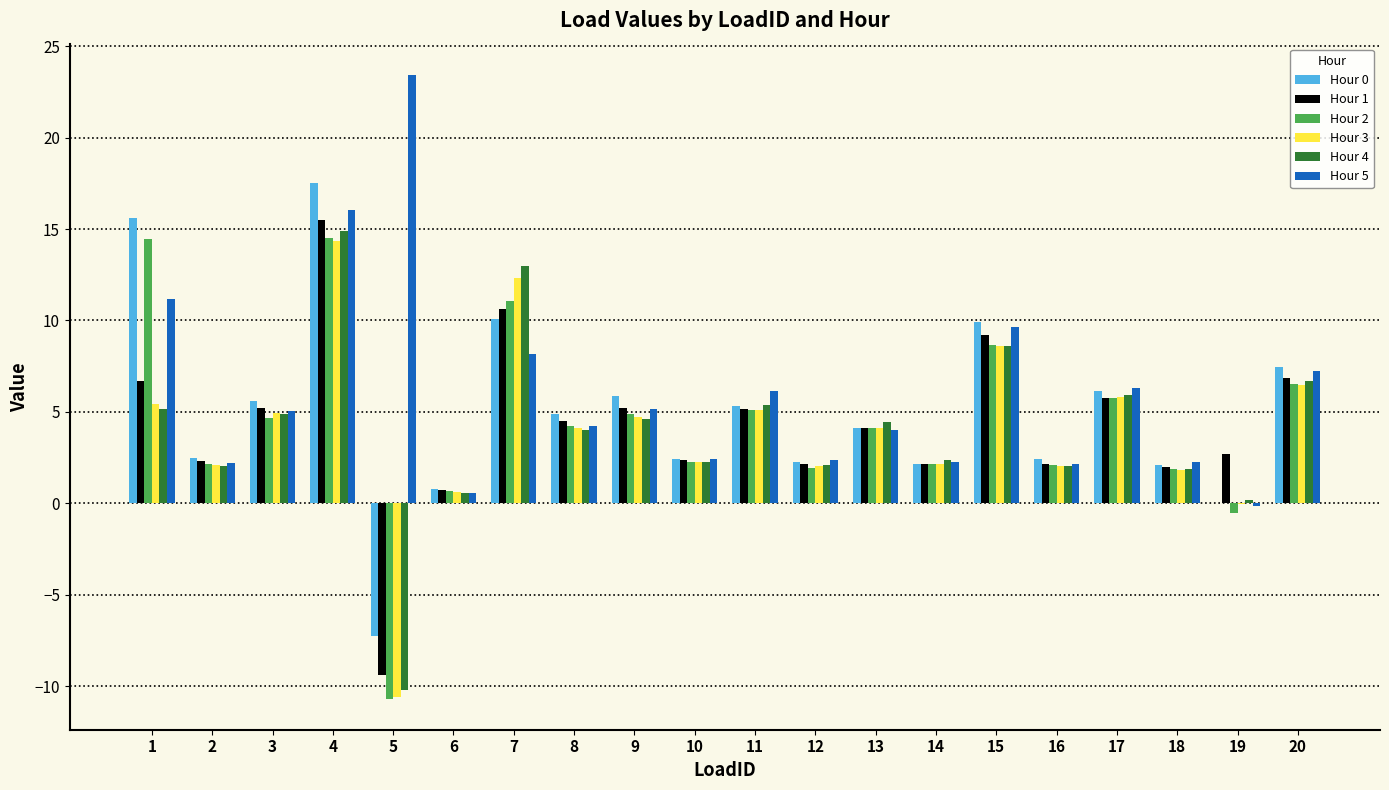

How many positive values does the Hour 5 series have?

19